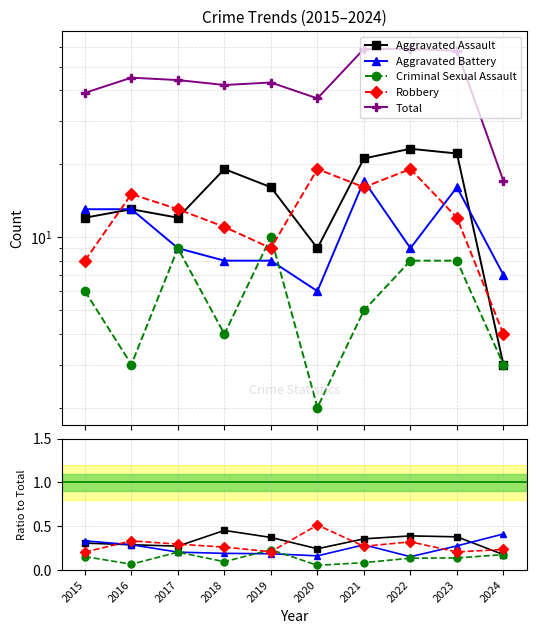

Is the value of Aggravated Assault at 2017 greater than the value of Total at 2024?

No